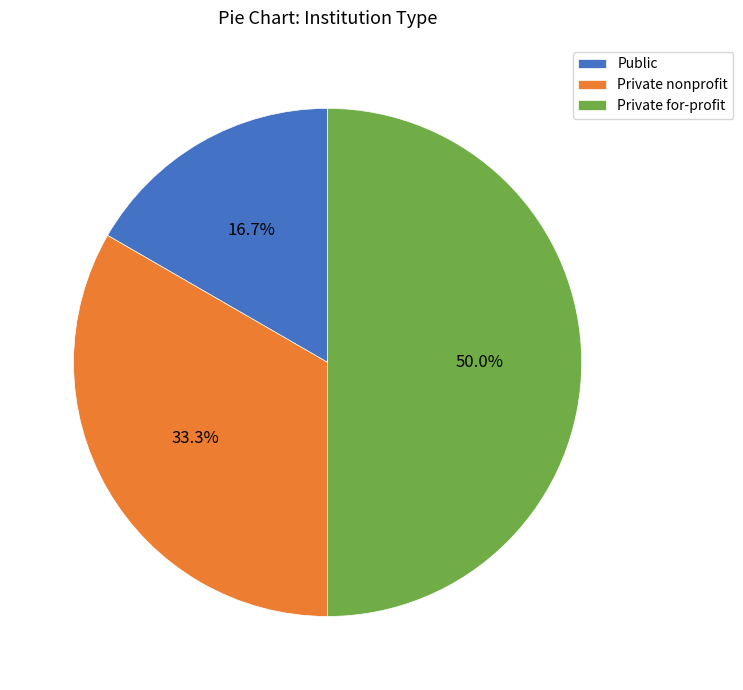

What is the smallest slice in the pie chart?

Public